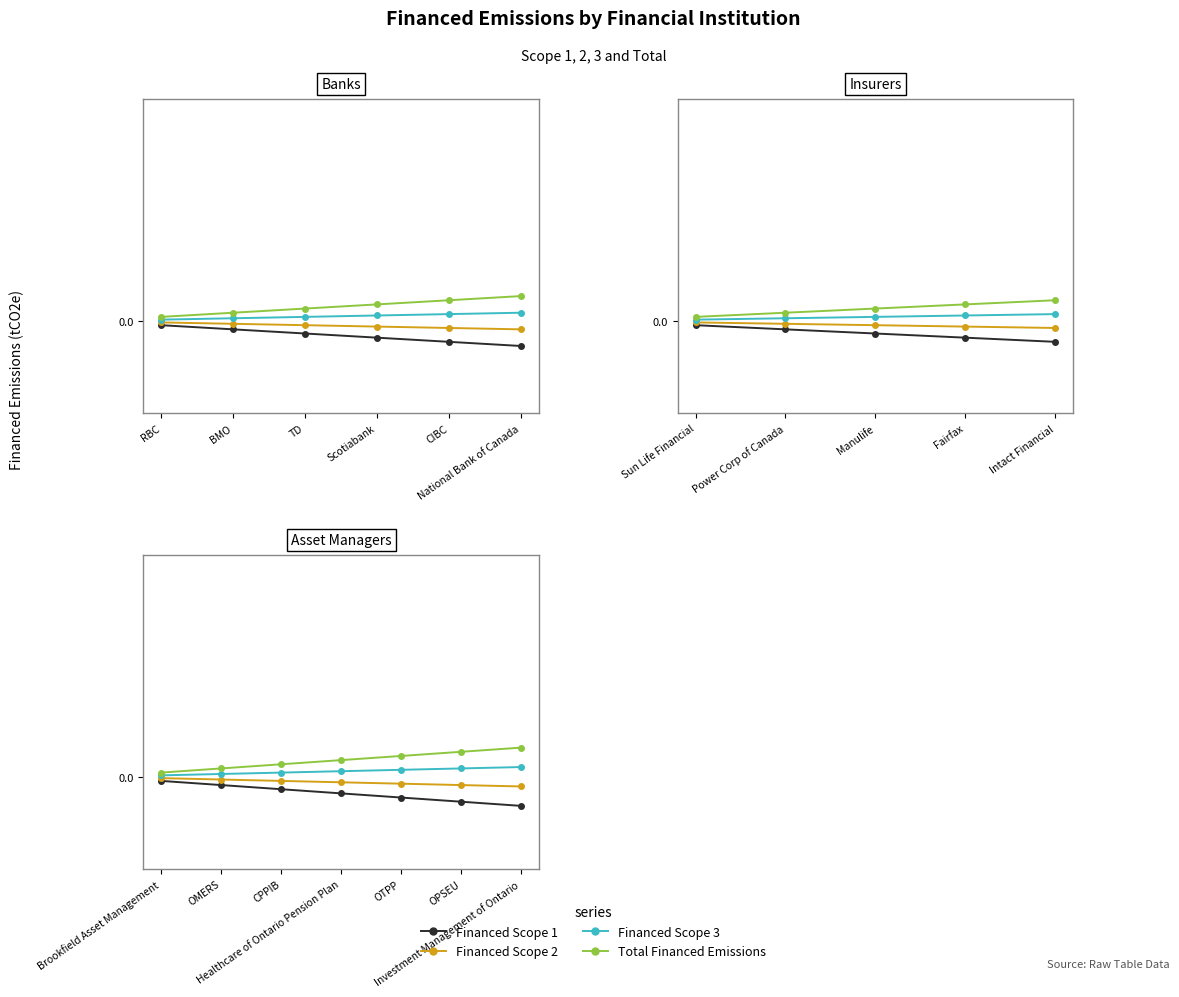

At which category is the sum across all series the highest?

RBC